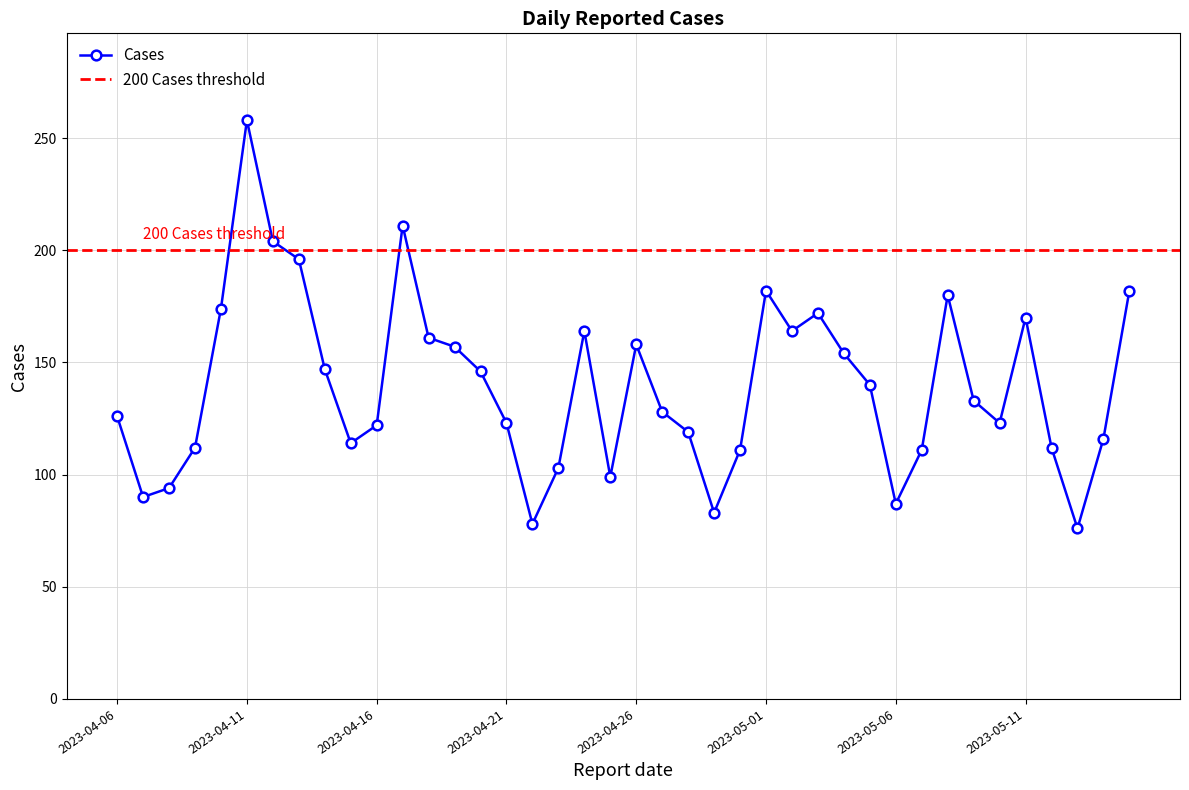

What is the maximum value shown in the chart?

258